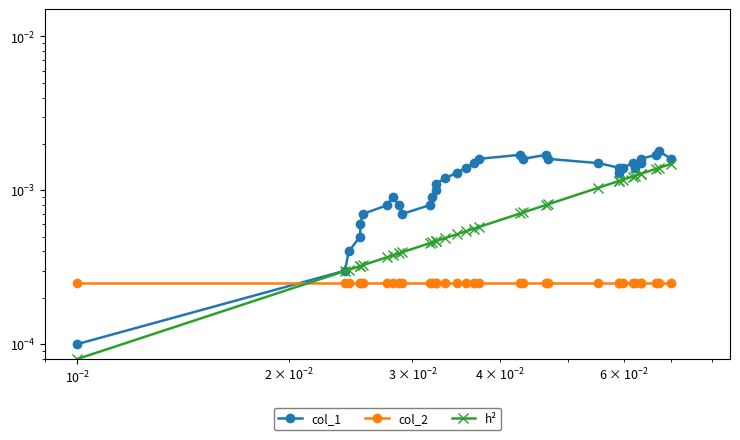

What are all the series names shown in the legend?

col_1, col_2, h²